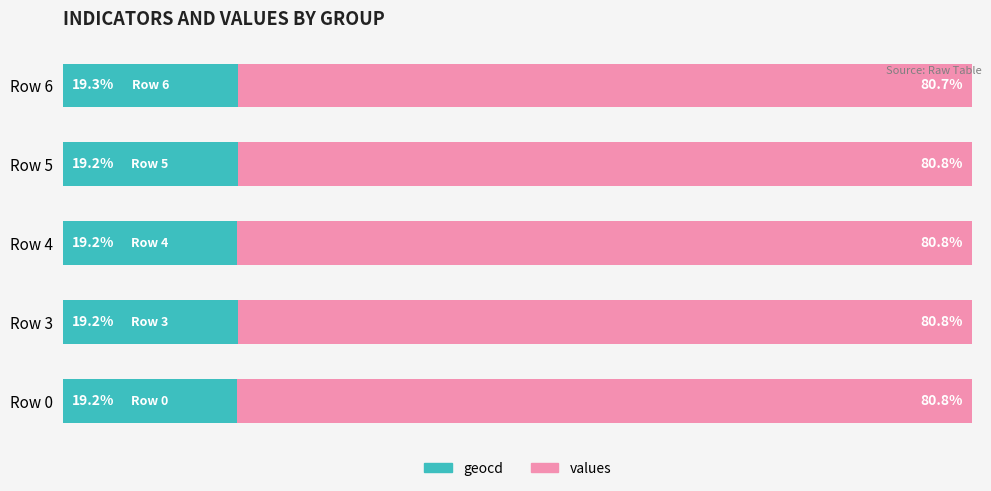

Which category has the highest value in the geocd series?

Row 6